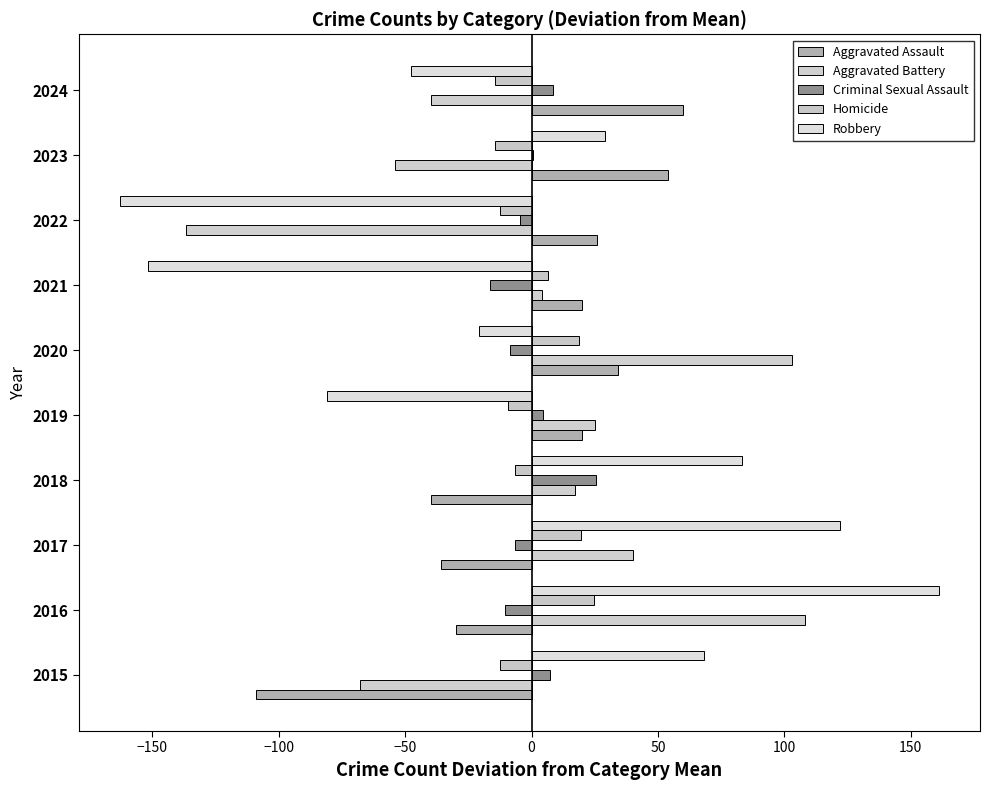

How many distinct data groups are displayed?

5